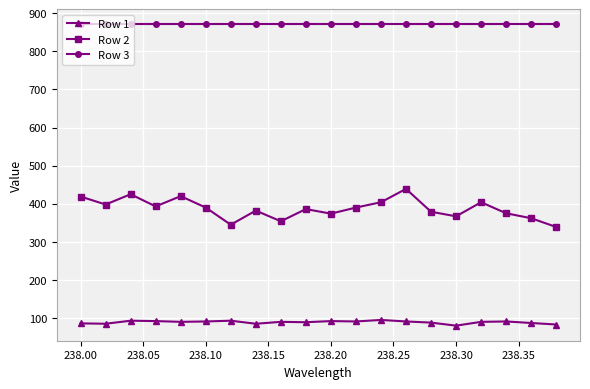

What is the difference between the maximum and second lowest values in the Row 2 series?

94